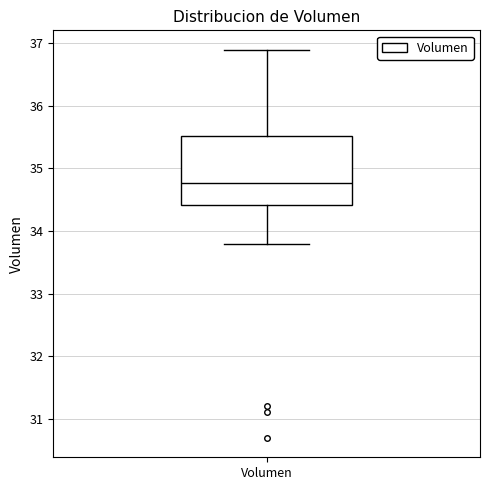

Read this box plot against the y-axis: the position of the median line, the range covered by the box, and the ends of both whiskers. The values are not printed on the chart, so give them approximately, as read against the axis.

median 34.8, box 34.4 to 35.5, whiskers 33.8 to 36.9